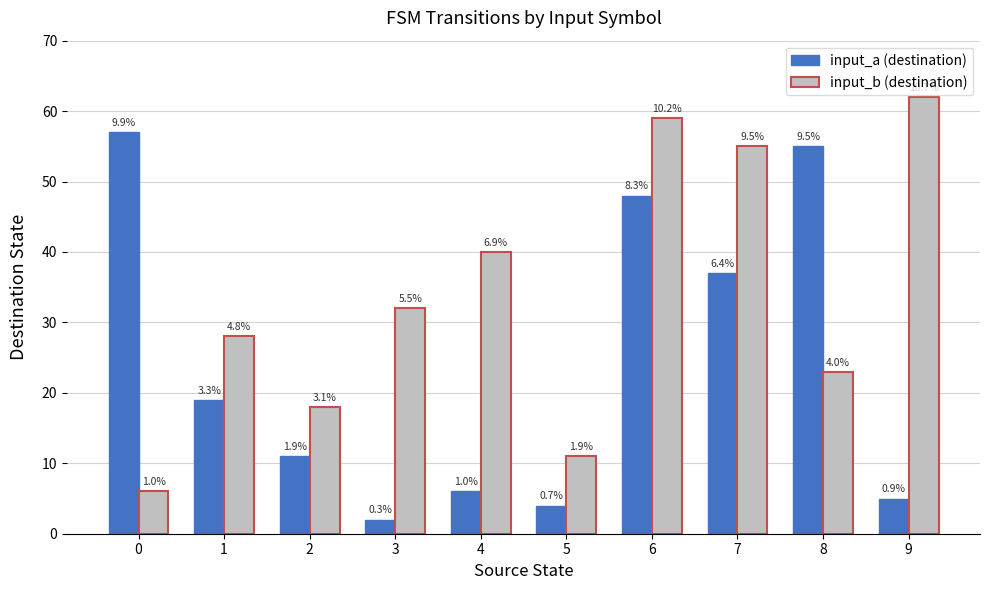

Rank the series by their average value, from highest to lowest.

input_b (destination), input_a (destination)